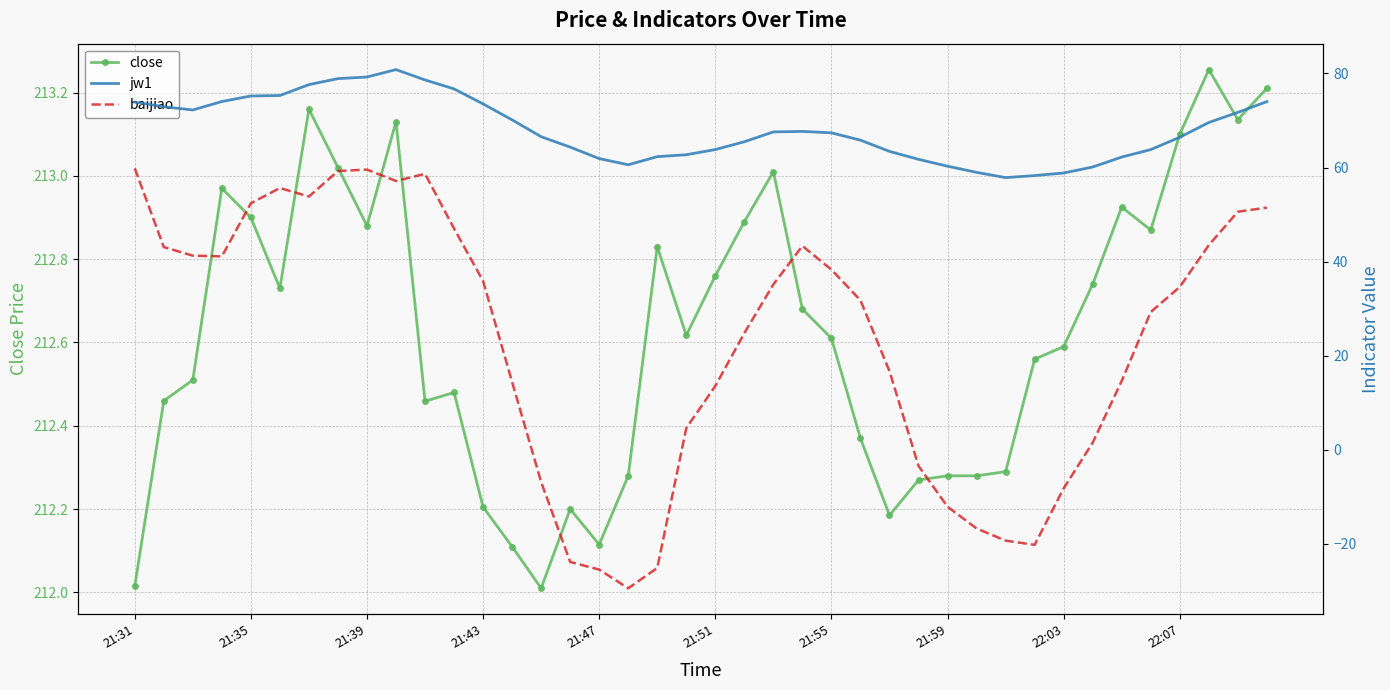

At which category does the chart reach its minimum across all series?

17